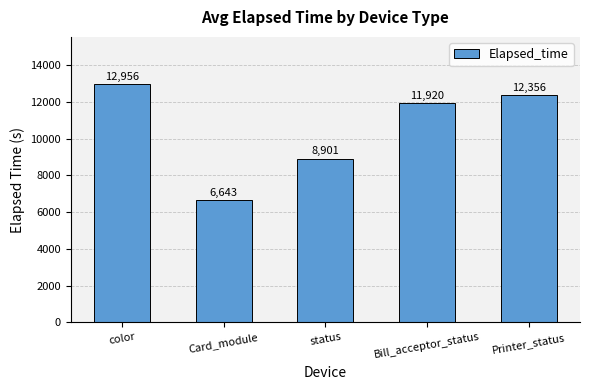

Rank the categories by value from highest to lowest.

color, Printer_status, Bill_acceptor_status, status, Card_module